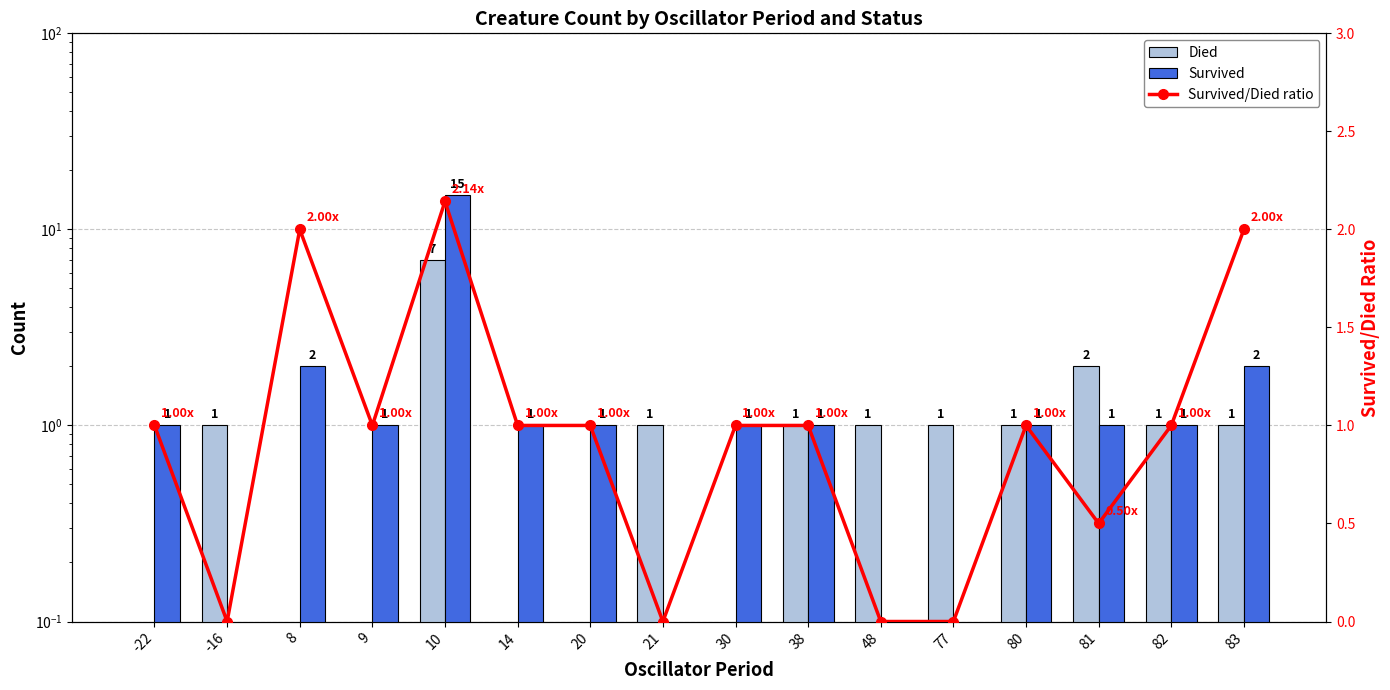

List the labels in order of Survived value, smallest first.

-16, 21, 48, 77, -22, 9, 14, 20, 30, 38, 80, 81, 82, 8, 83, 10